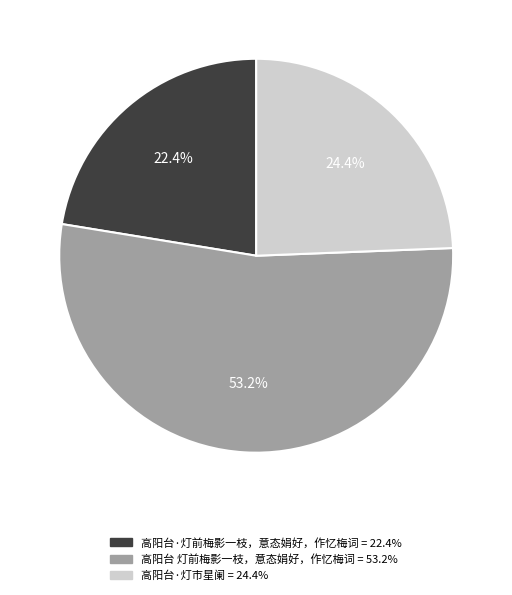

To the nearest percent, what portion does 高阳台·灯前梅影一枝，意态娟好，作忆梅词 represent?

22%